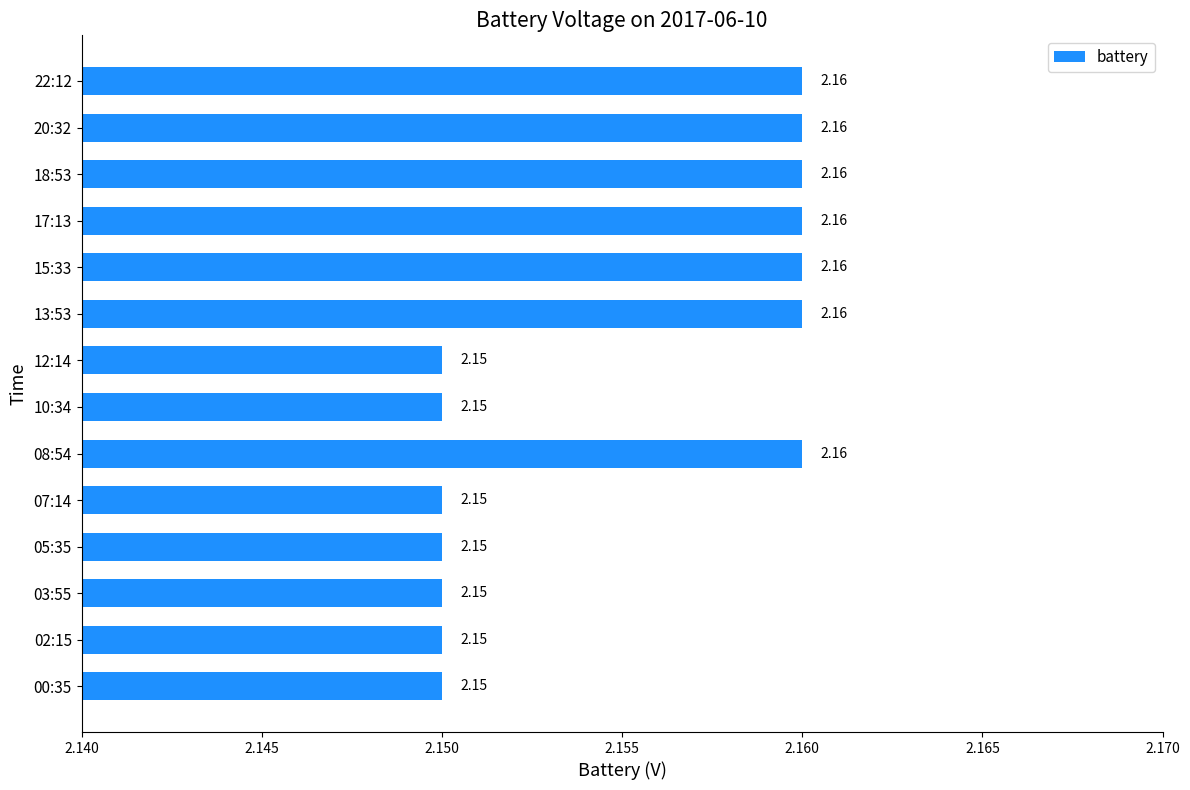

Count the values in the range 2 to 3.

14